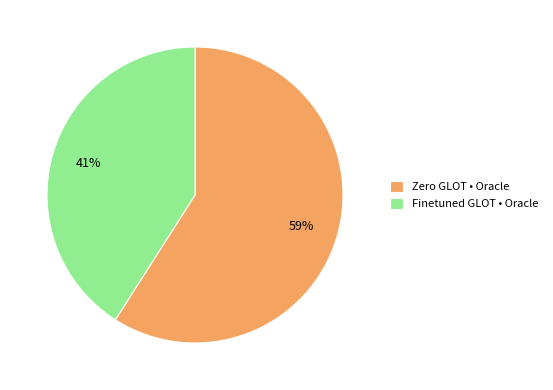

Combined, do Finetuned GLOT • Oracle and Zero GLOT • Oracle account for over 50%?

Yes